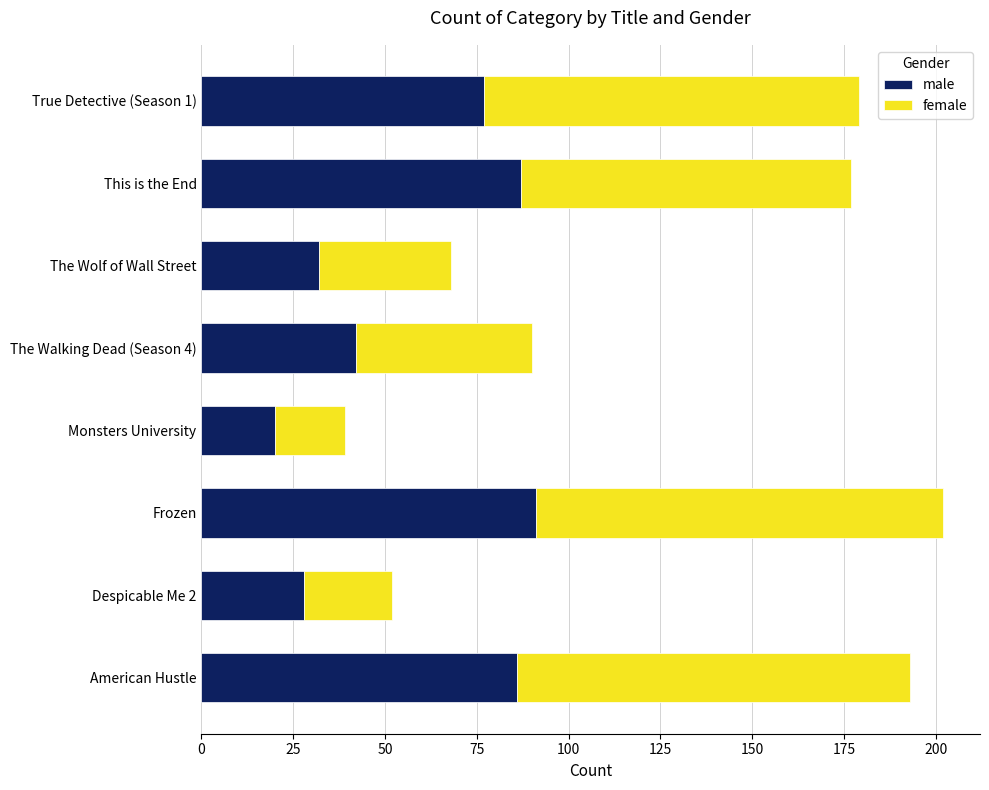

At which category is the sum across all series the highest?

Frozen